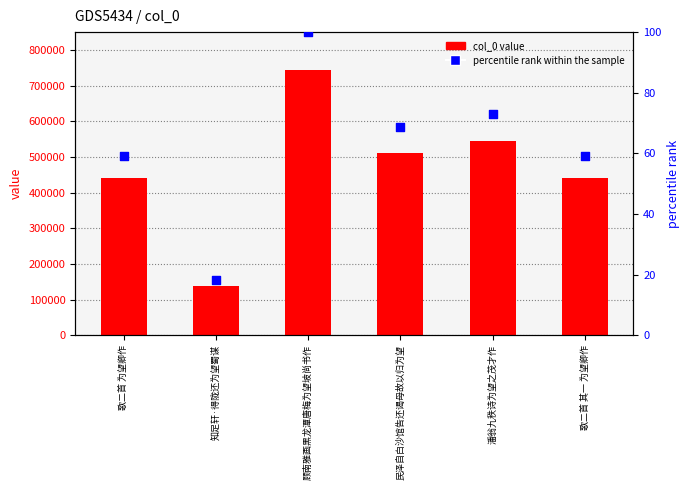

Is the value of percentile rank within the sample at 歌二首 其一 为望卿作 greater than the value of col_0 value at 知足轩·得陇还为望蜀谋?

No